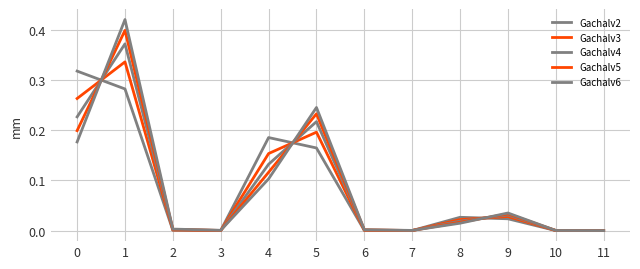

What is the difference between the maximum and minimum values in the Gachalv6 series?

0.4